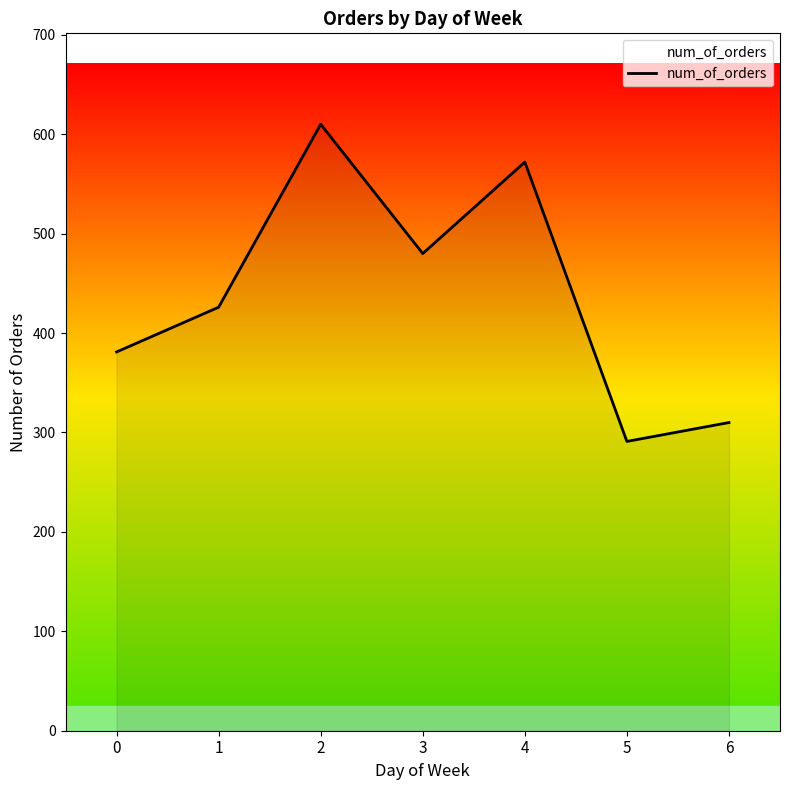

Does the chart display data point markers on the line(s)?

No